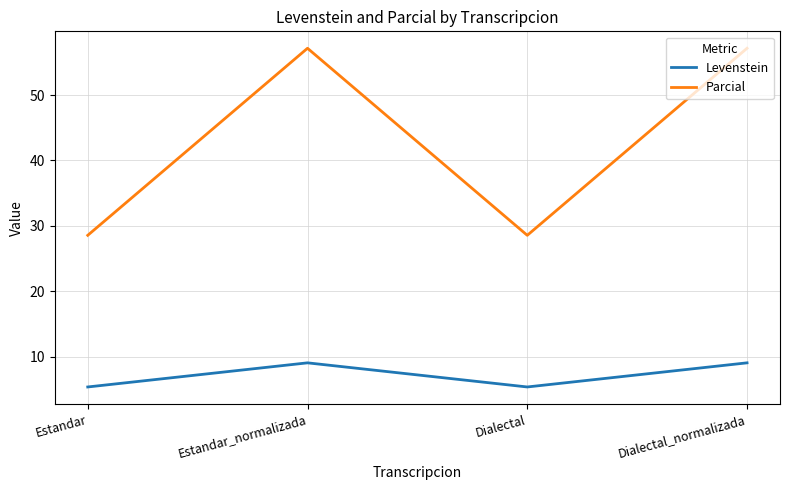

True or false: Levenstein and Parcial cross at least once.

False